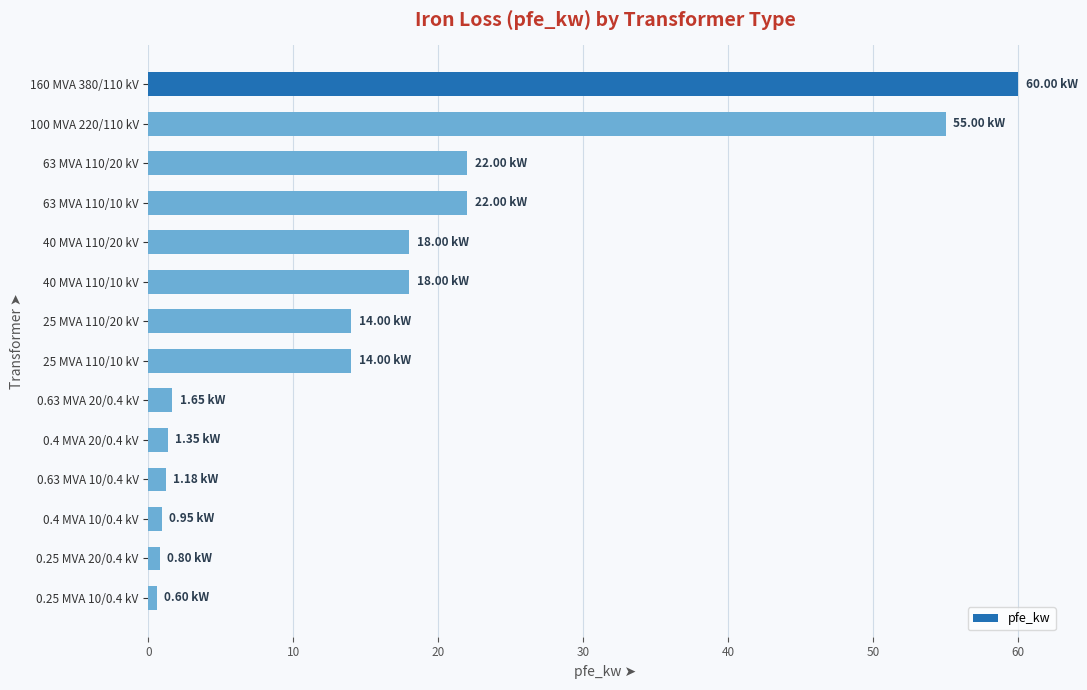

What is the greatest value displayed?

60.0